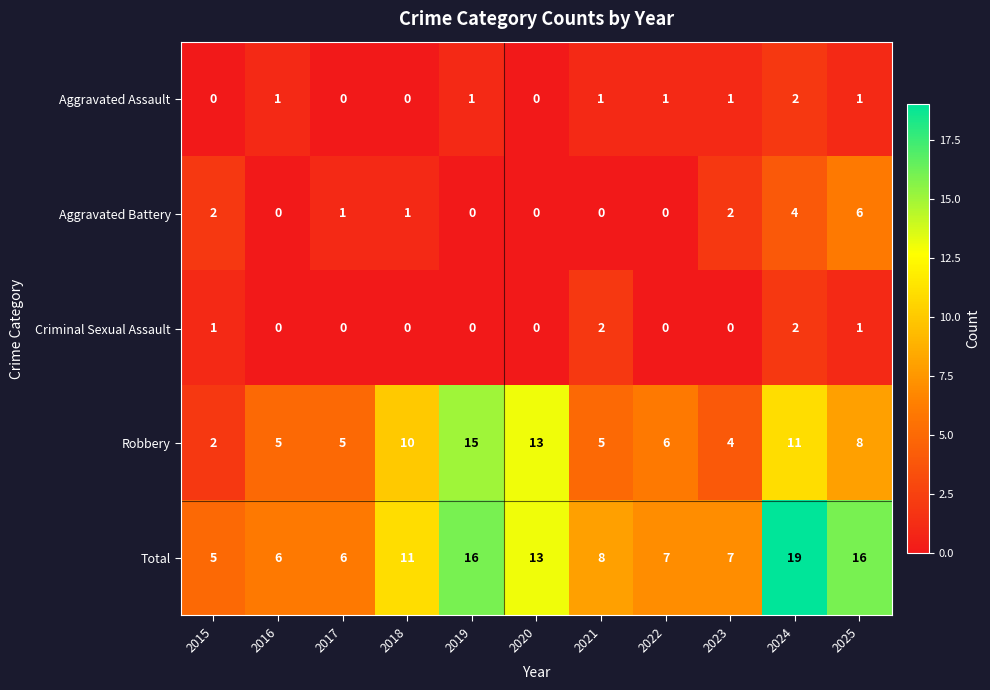

What is the difference between the maximum and second lowest values in the Total series?

13